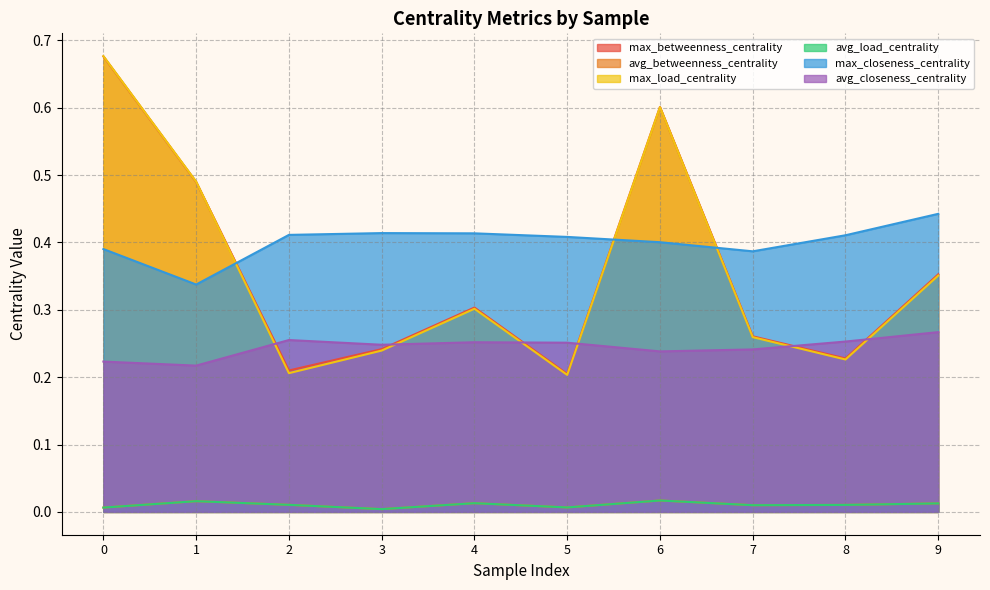

Reading left to right, list all the values displayed in this chart.

max_betweenness_centrality: 0=0.7	1=0.5	2=0.2	3=0.2	4=0.3	5=0.2	6=0.6	7=0.3	8=0.2	9=0.4
avg_betweenness_centrality: 0=0.0	1=0.0	2=0.0	3=0.0	4=0.0	5=0.0	6=0.0	7=0.0	8=0.0	9=0.0
max_load_centrality: 0=0.7	1=0.5	2=0.2	3=0.2	4=0.3	5=0.2	6=0.6	7=0.3	8=0.2	9=0.4
avg_load_centrality: 0=0.0	1=0.0	2=0.0	3=0.0	4=0.0	5=0.0	6=0.0	7=0.0	8=0.0	9=0.0
max_closeness_centrality: 0=0.4	1=0.3	2=0.4	3=0.4	4=0.4	5=0.4	6=0.4	7=0.4	8=0.4	9=0.4
avg_closeness_centrality: 0=0.2	1=0.2	2=0.3	3=0.2	4=0.3	5=0.3	6=0.2	7=0.2	8=0.3	9=0.3